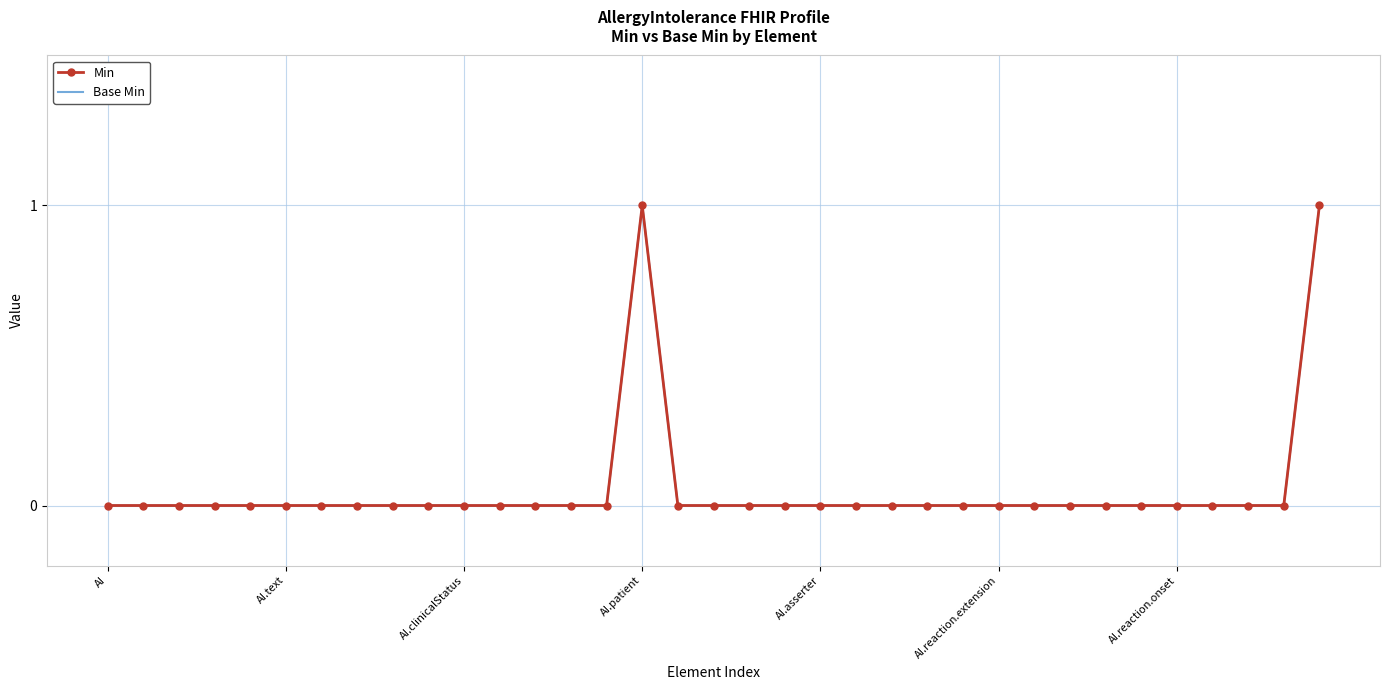

How many values in the Min series exceed 0?

2